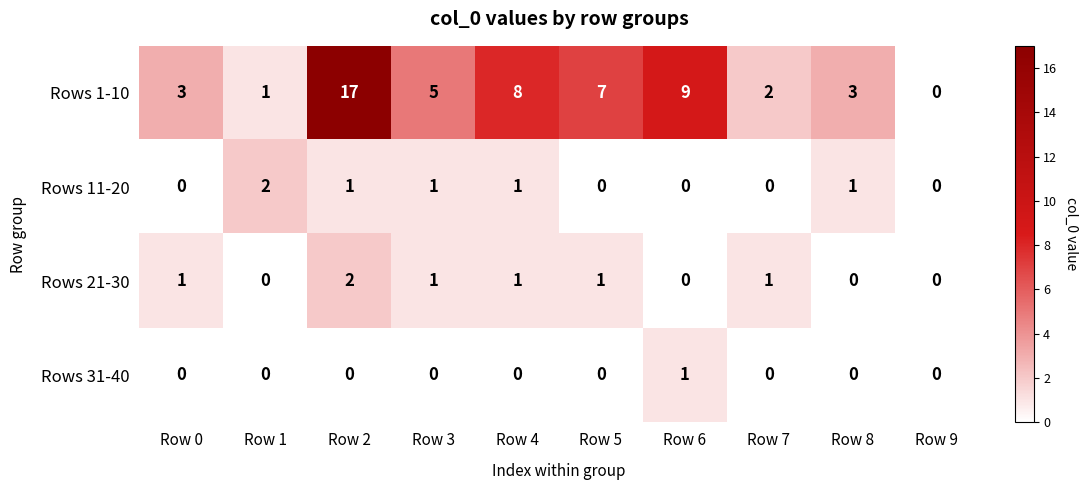

What is the difference between the highest and lowest values at Row 1?

2